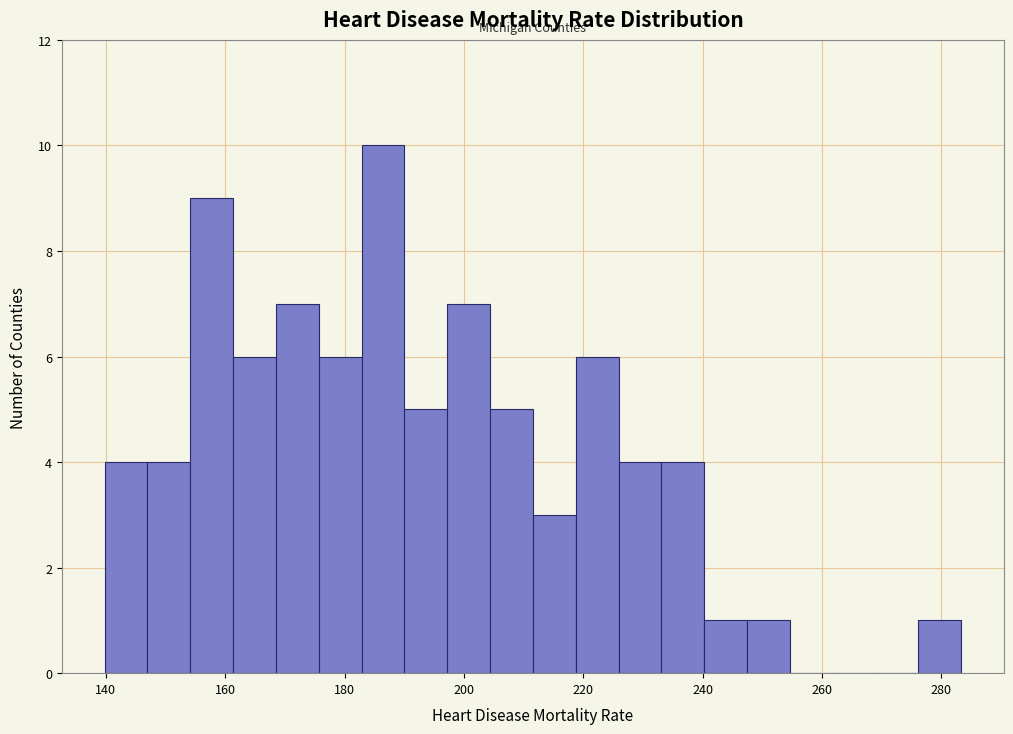

Around what value on the x-axis is the tallest bar? Give the approximate position of its centre, as read against the axis.

186